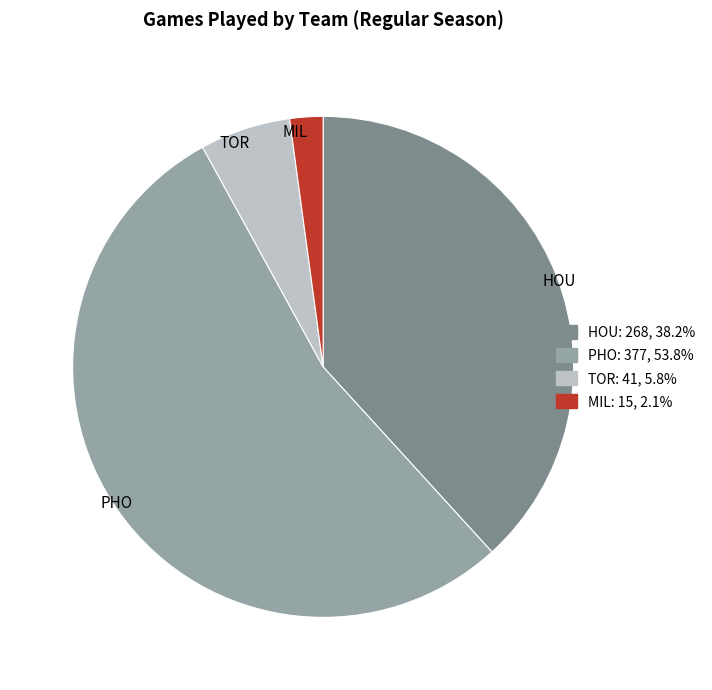

Rank the categories by value from lowest to highest.

MIL, TOR, HOU, PHO